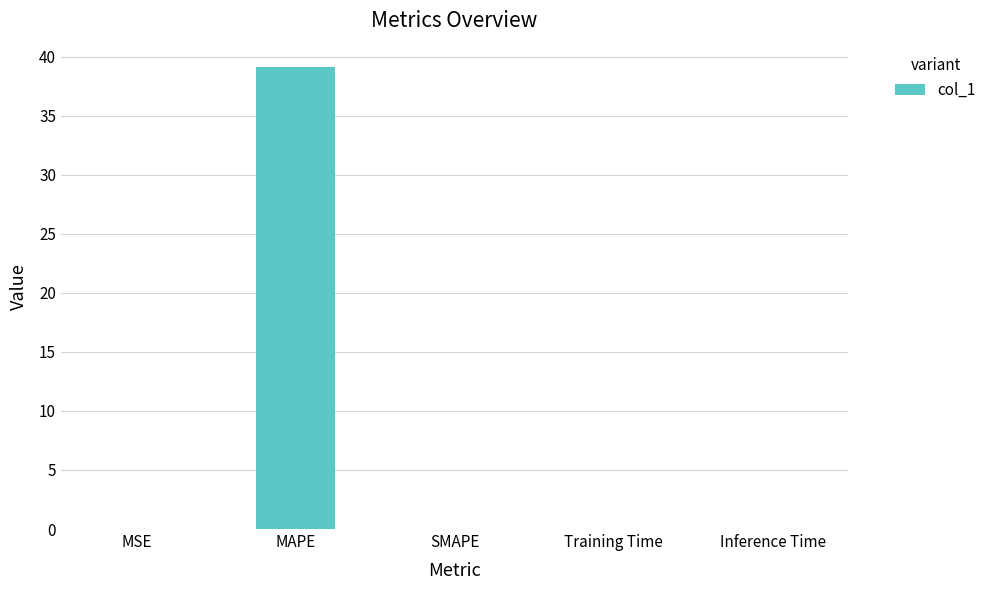

What is the sum of all values?

39.2